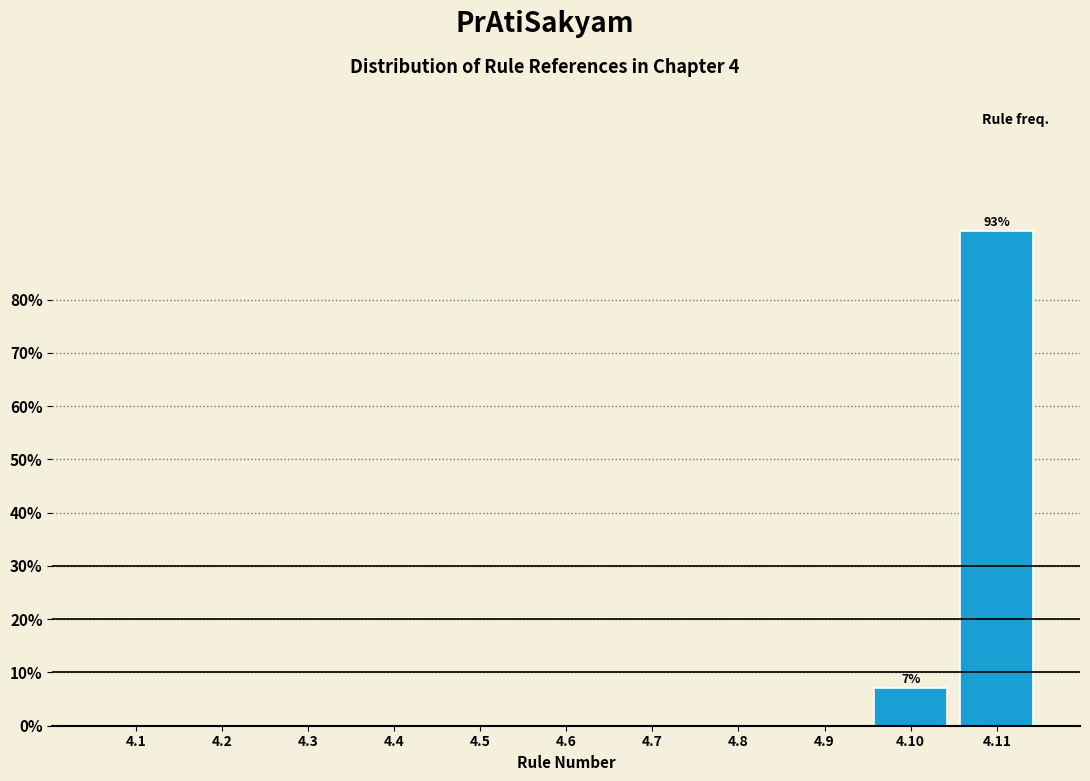

Reading left to right, transcribe all the data shown in this chart.

4.1=0.0	4.2=0.0	4.3=0.0	4.4=0.0	4.5=0.0	4.6=0.0	4.7=0.0	4.8=0.0	4.9=0.0	4.10=7.1	4.11=92.9